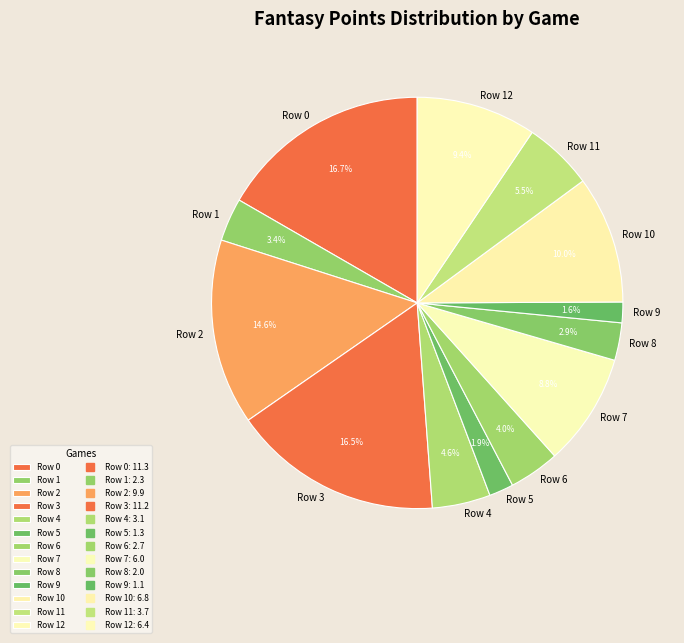

True or false: Row 12 accounts for 18% of the total.

False